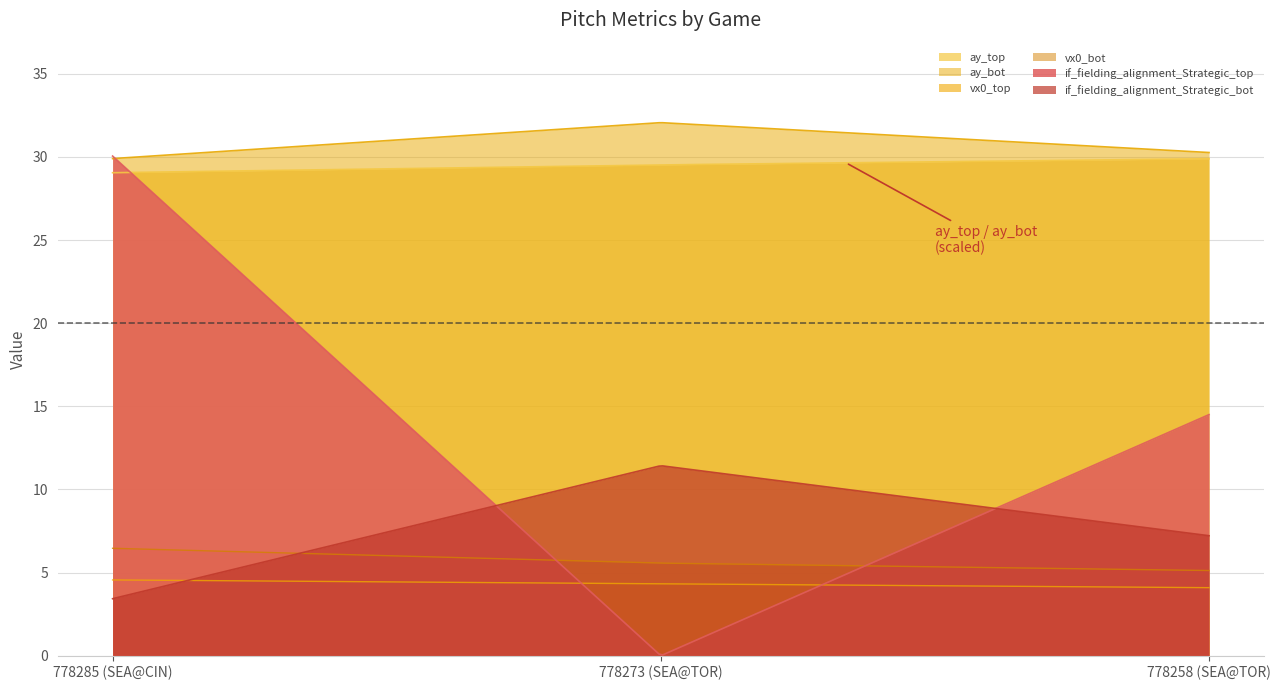

True or false: vx0_bot has a value of 5.6 at 778273 (SEA@TOR).

True